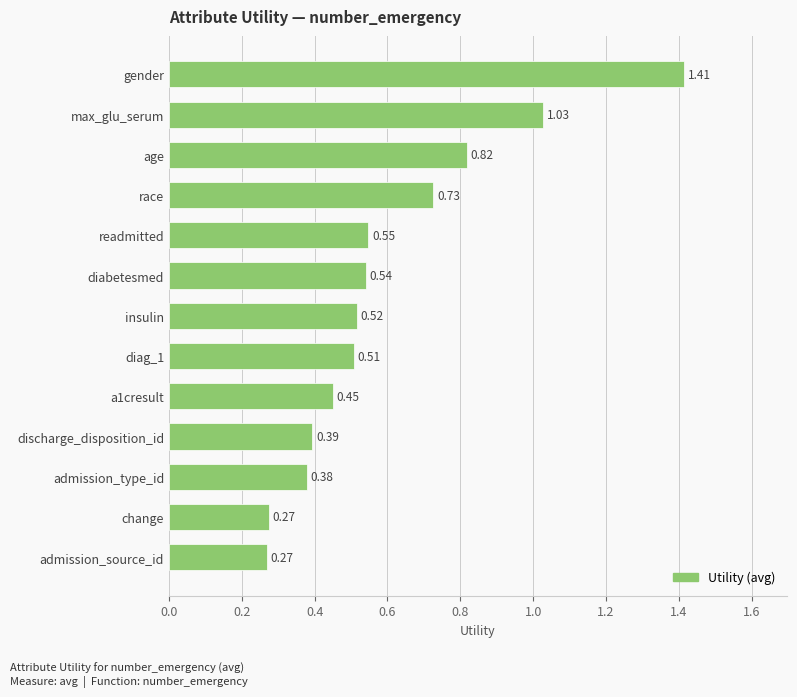

What is the change in value from change to admission_type_id?

+0.1